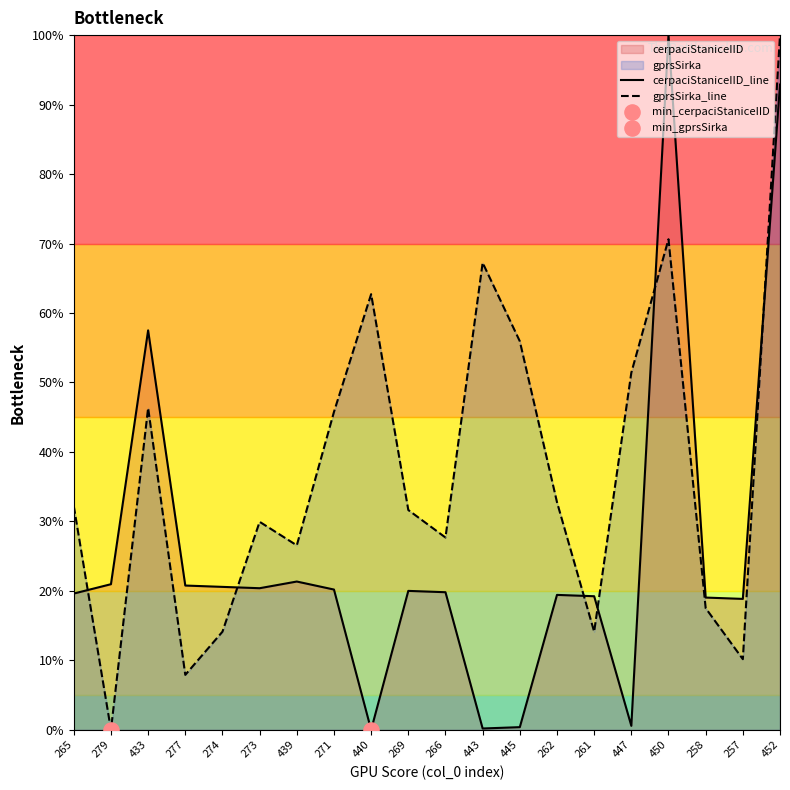

At which category is the sum across all series the highest?

452